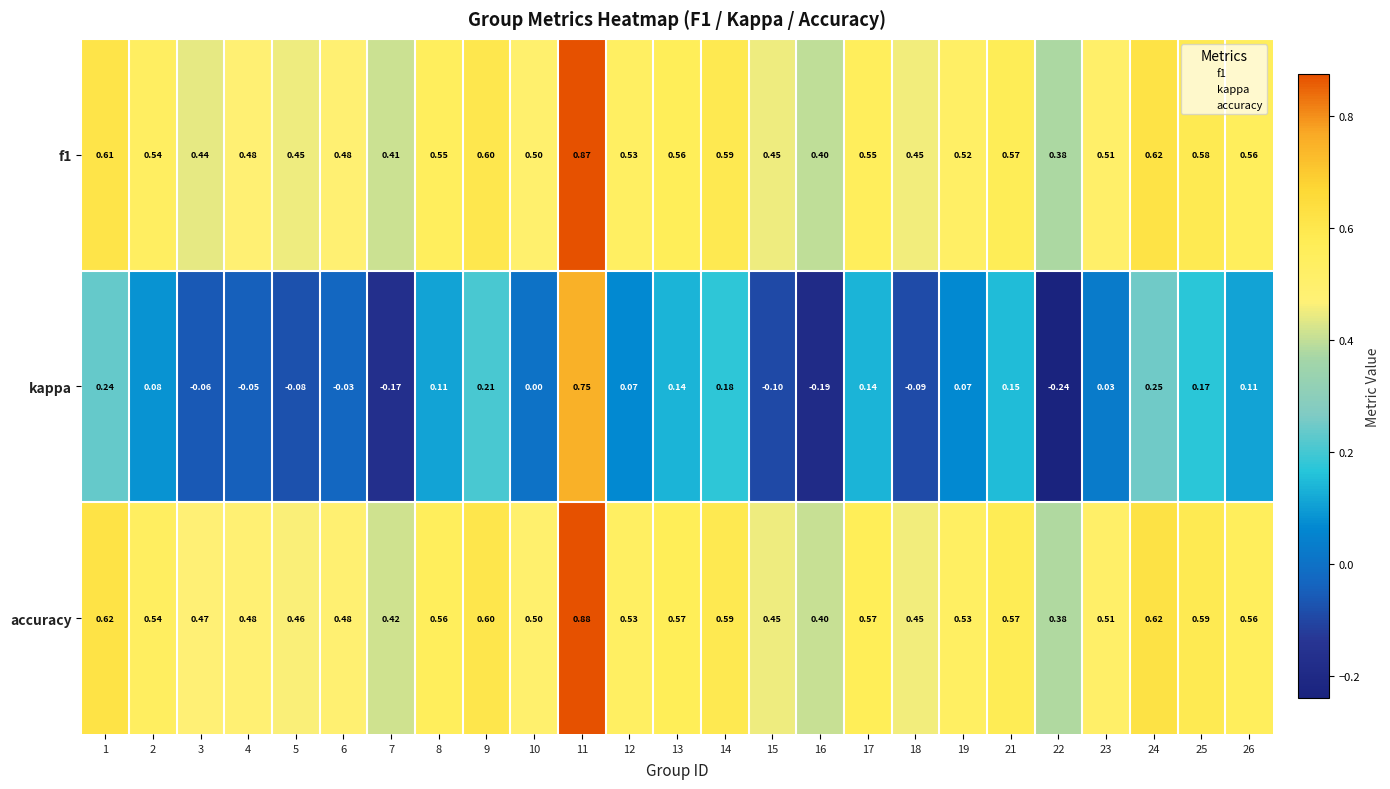

Which series has the largest total across all categories?

accuracy